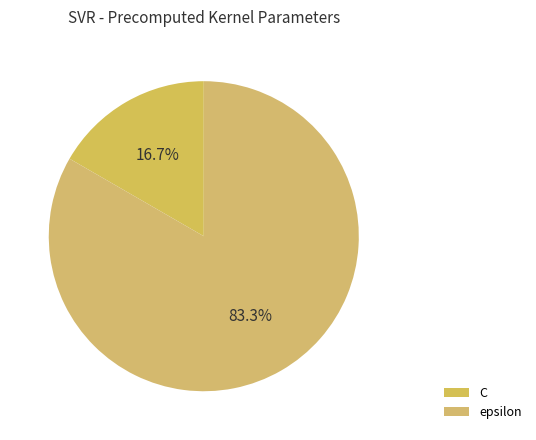

The epsilon slice represents 83% of the pie. True or false?

True